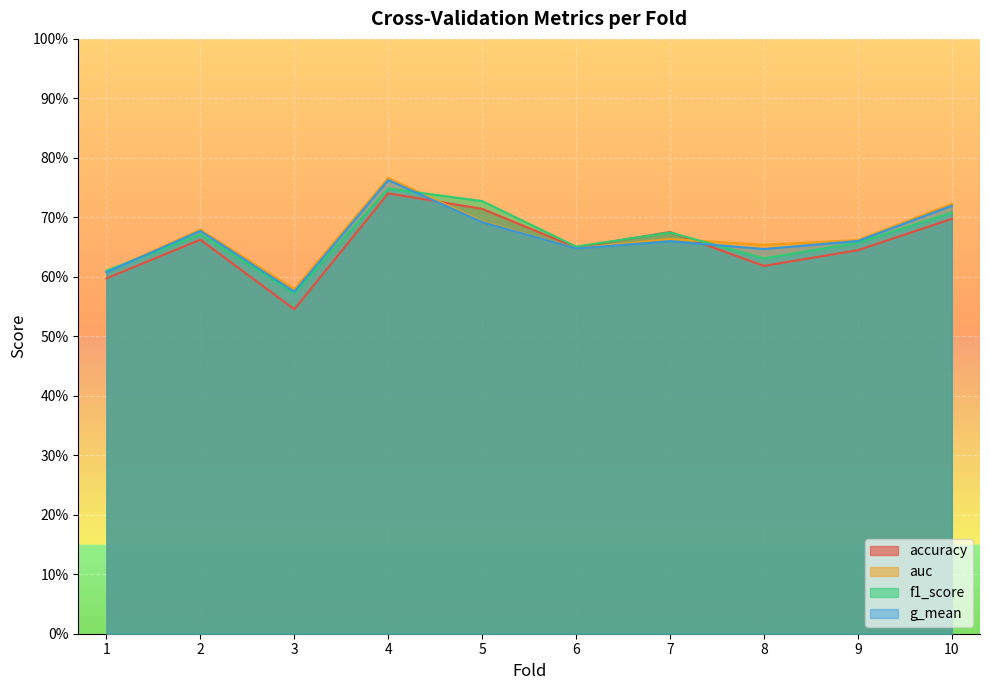

Does the chart display data point markers on the line(s)?

No